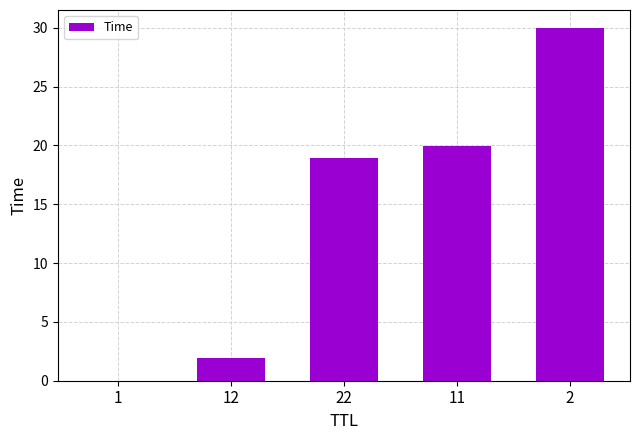

What is the change in value from 11 to 2?

+10.1